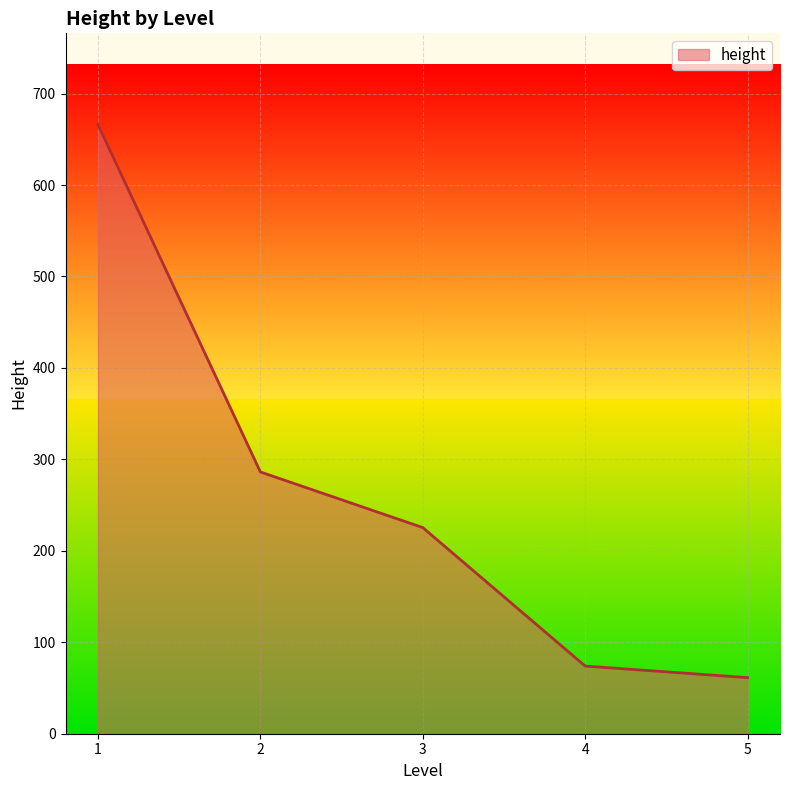

Approximately how many times larger is the value at 4 compared to 5?

1.2